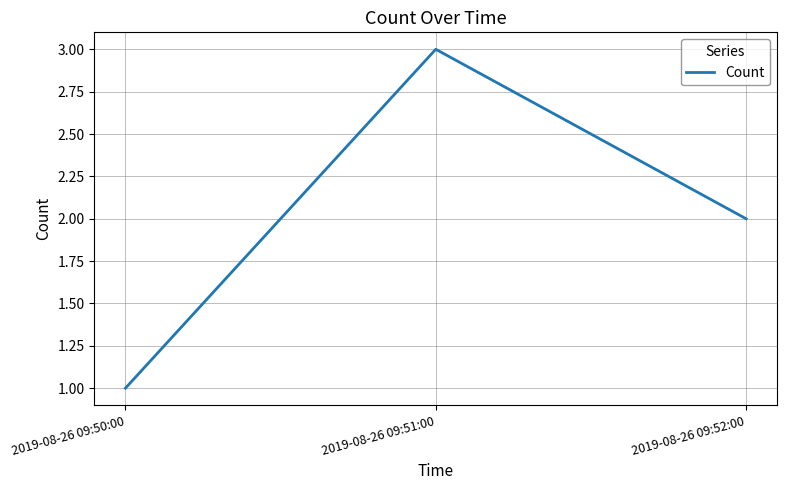

Where does the data first go above 2?

2019-08-26 09:51:00